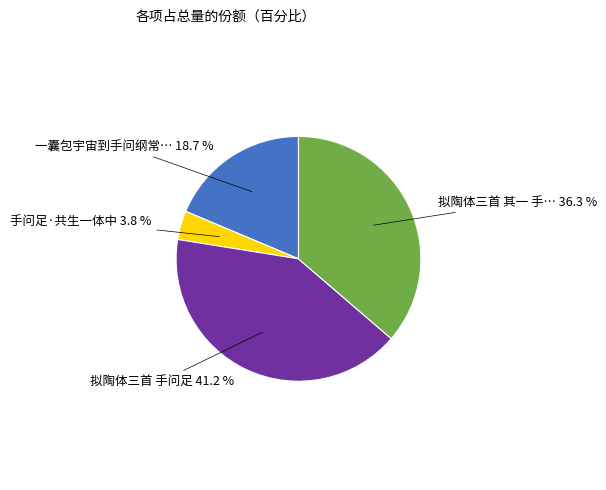

Is there a majority slice in this chart?

No